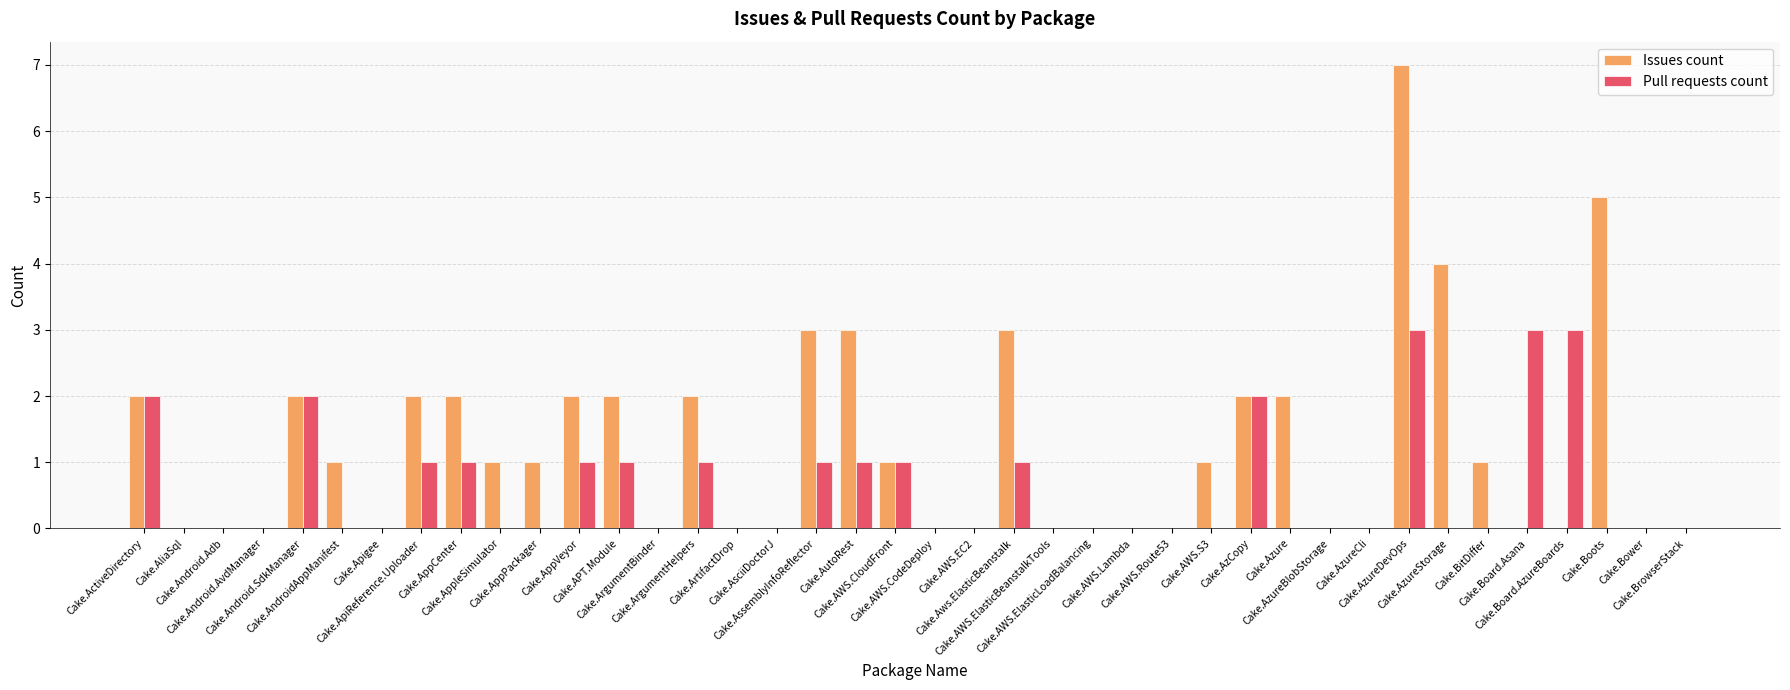

Which series has the largest total across all categories?

Issues count